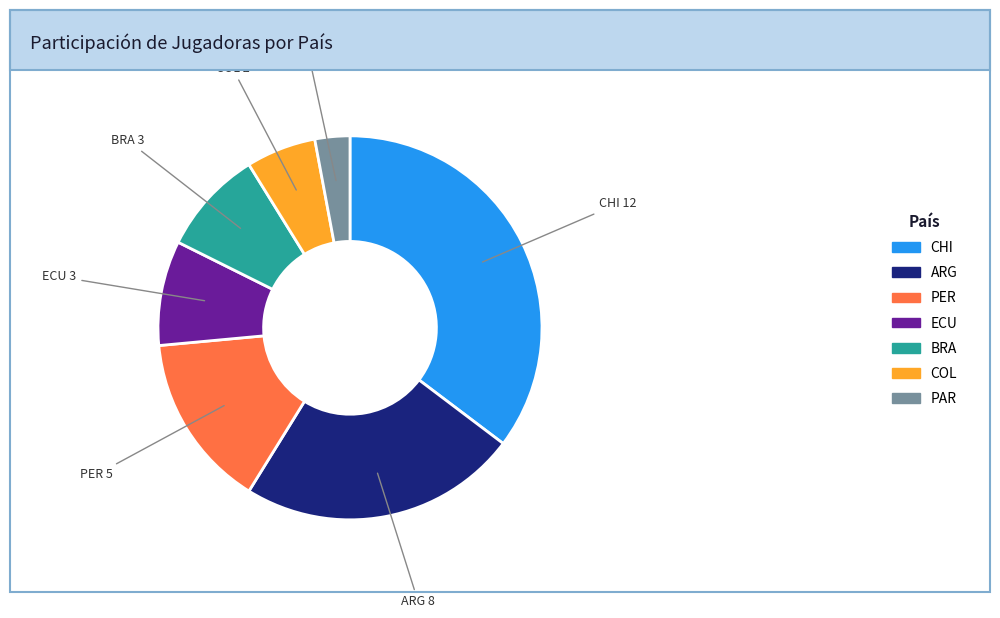

Approximately how many times larger is the value at PER compared to ECU?

1.7